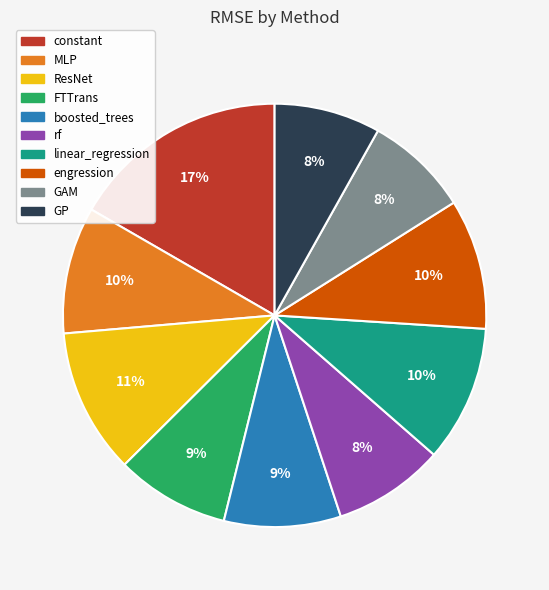

To the nearest percent, what portion does boosted_trees represent?

9%